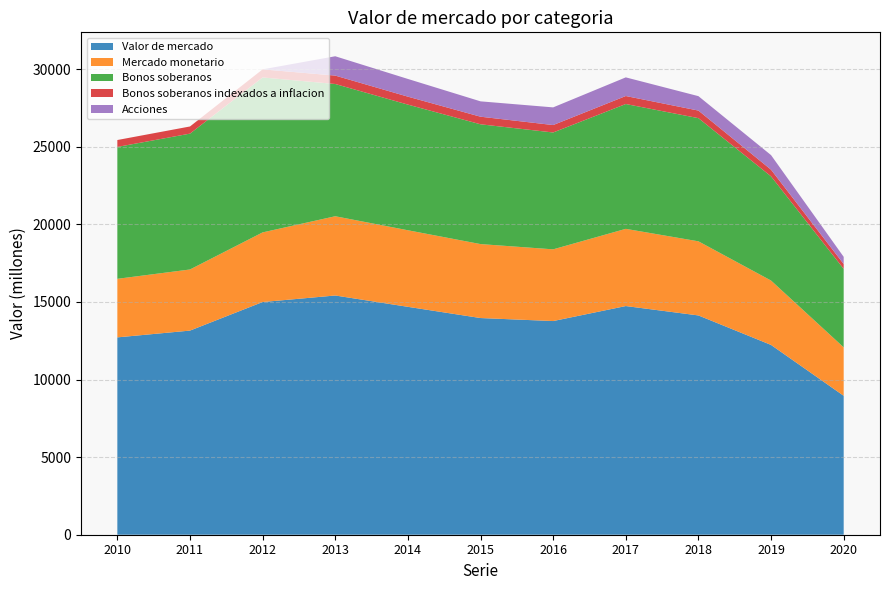

Reading right to left, list all the values displayed in this chart.

Valor de mercado: 2020=8955	2019=12233	2018=14134	2017=14739	2016=13772	2015=13966	2014=14689	2013=15419	2012=14998	2011=13157	2010=12720
Mercado monetario: 2020=3122	2019=4149	2018=4777	2017=4976	2016=4622	2015=4767	2014=4935	2013=5108	2012=4488	2011=3939	2010=3774
Bonos soberanos: 2020=5058	2019=6716	2018=7939	2017=8046	2016=7532	2015=7721	2014=8099	2013=8524	2012=9987	2011=8756	2010=8501
Bonos soberanos indexados a inflacion: 2020=312	2019=430	2018=488	2017=515	2016=479	2015=489	2014=512	2013=542	2012=522	2011=461	2010=445
Acciones: 2020=463	2019=939	2018=930	2017=1202	2016=1139	2015=990	2014=1142	2013=1246	2012=0	2011=0	2010=0